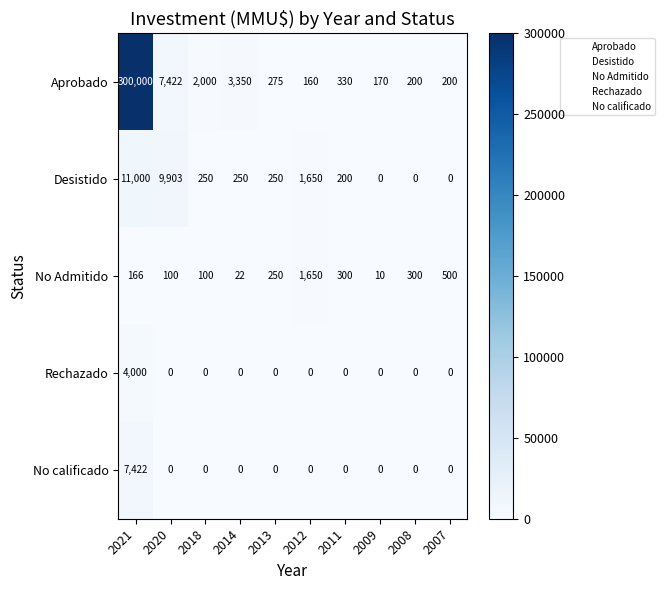

Which series has the largest range (max minus min)?

Aprobado